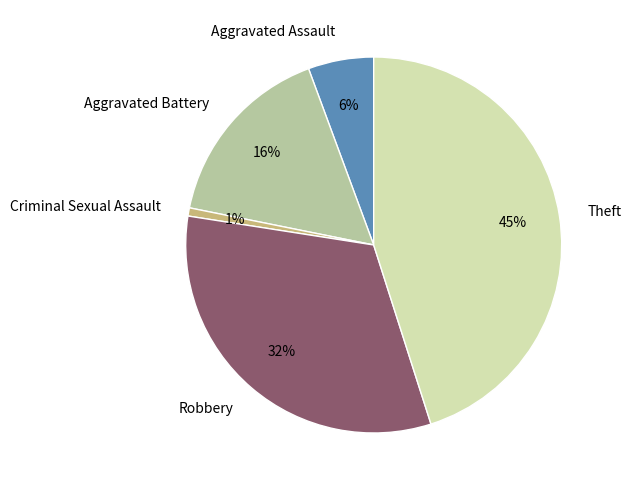

How many slices are in this pie chart?

5